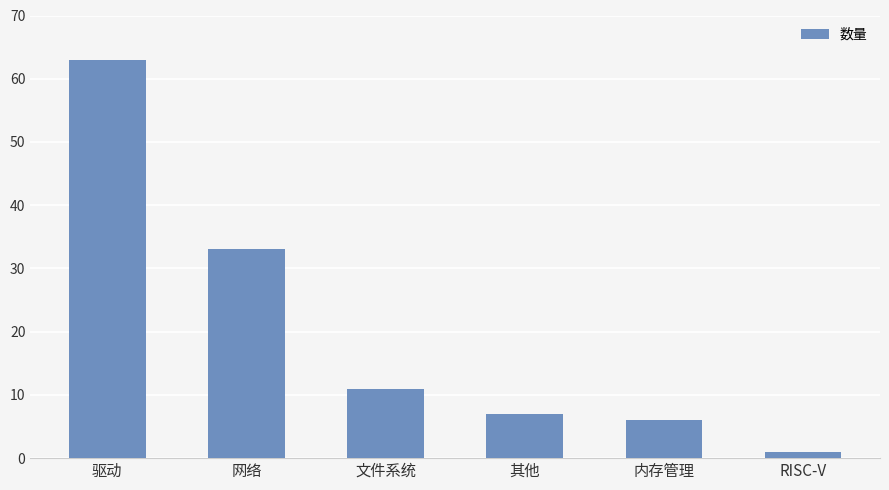

What is the approximate value at 驱动, to the nearest 10?

60